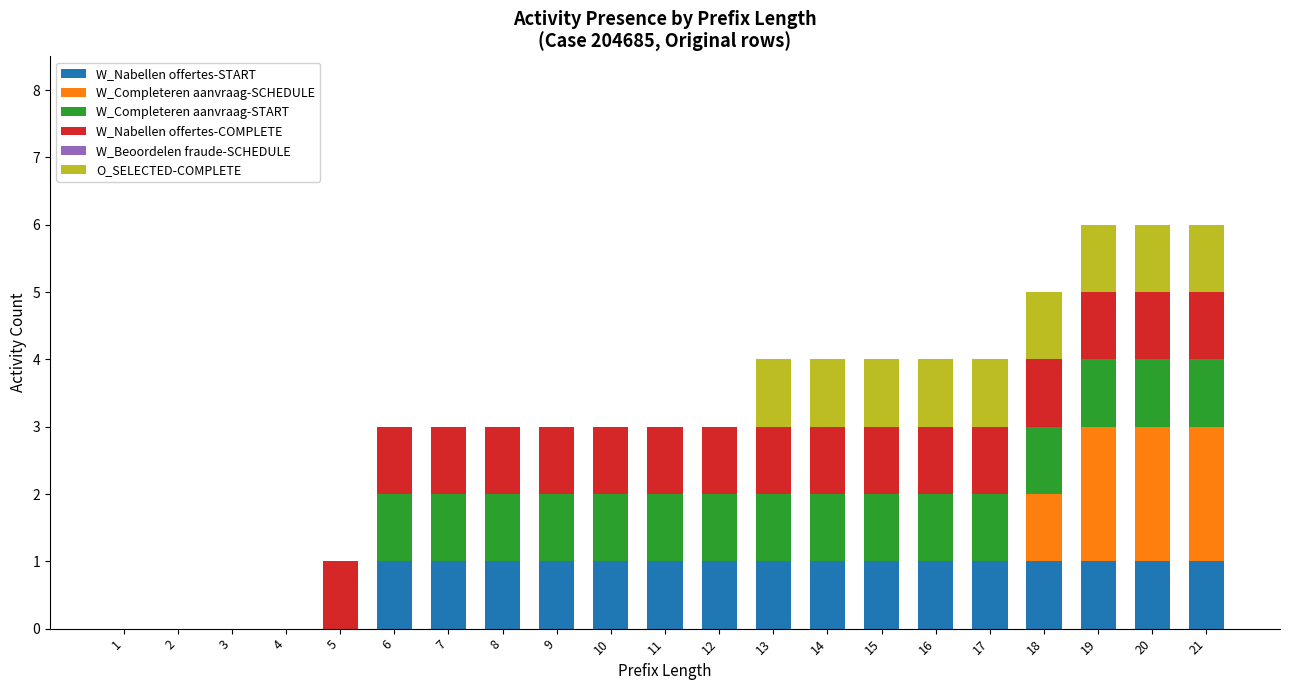

What is the total value across all series at 11?

3